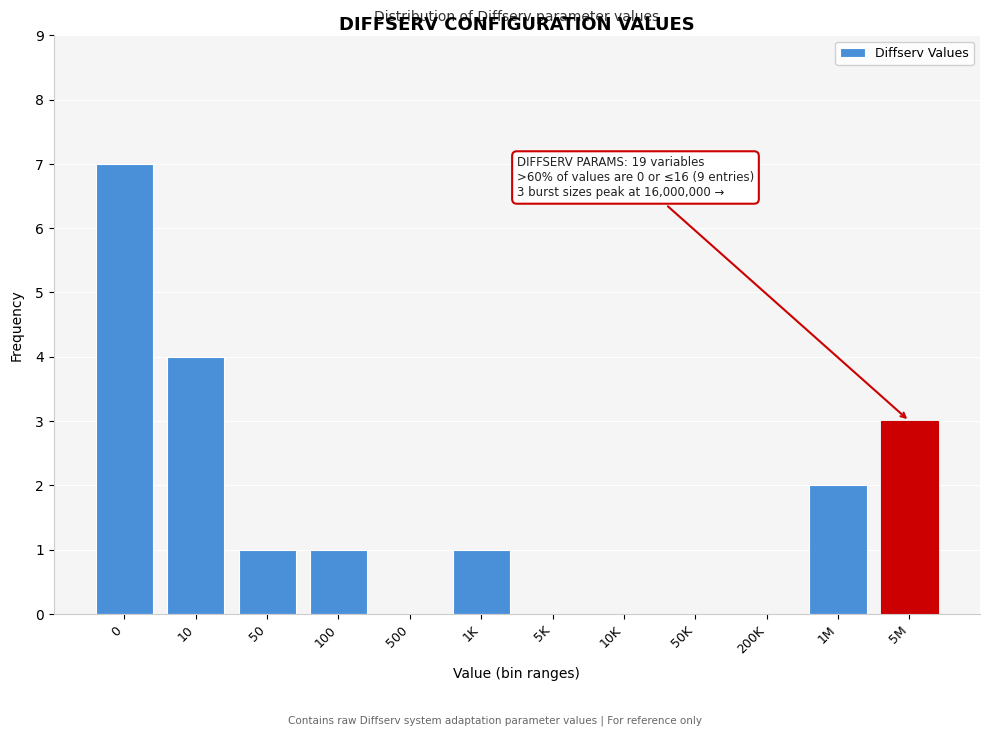

Reading right to left, extract all data points from this chart.

5M=3	1M=2	200K=0	50K=0	10K=0	5K=0	1K=1	500=0	100=1	50=1	10=4	0=7